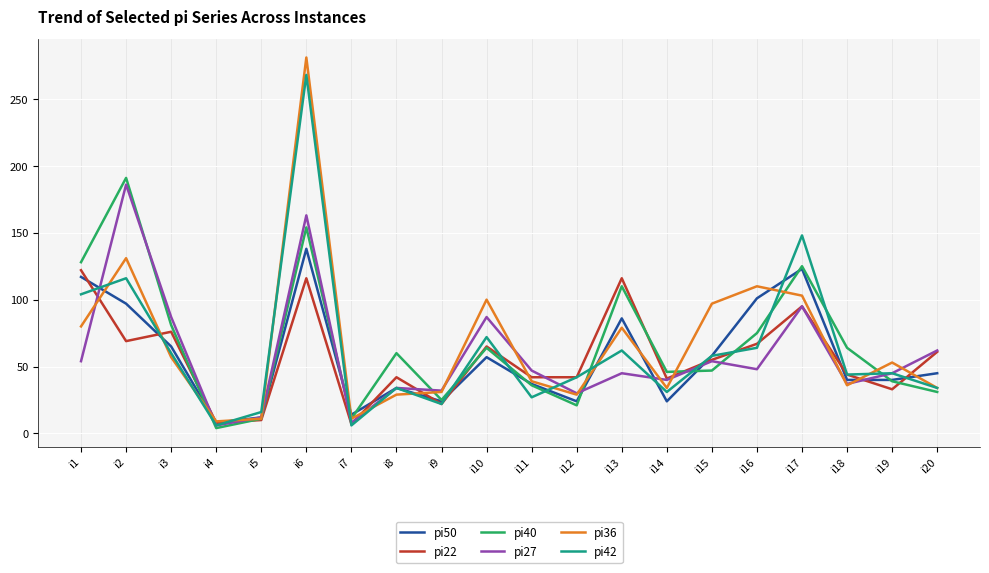

At which category is the sum across all series the highest?

i6